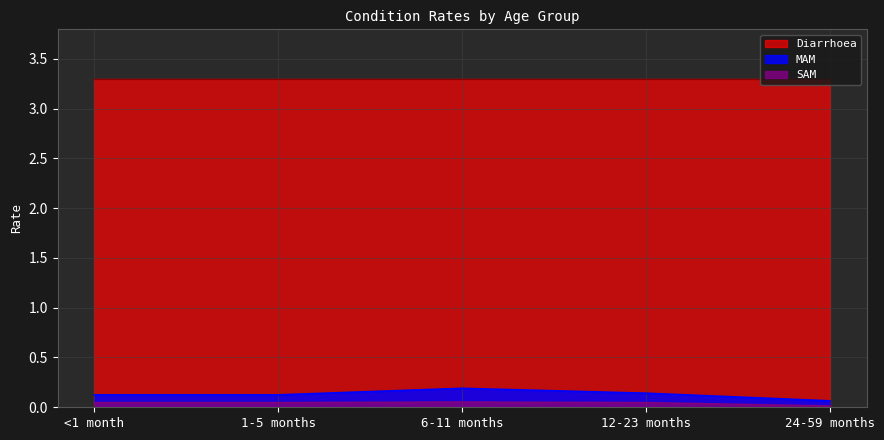

Which category has the lowest value across all series?

24-59 months